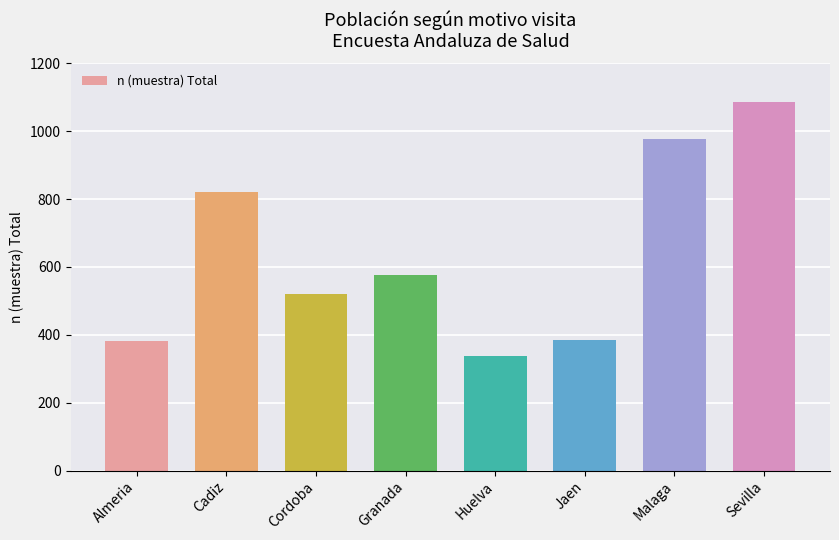

What is the sum of all values?

5086